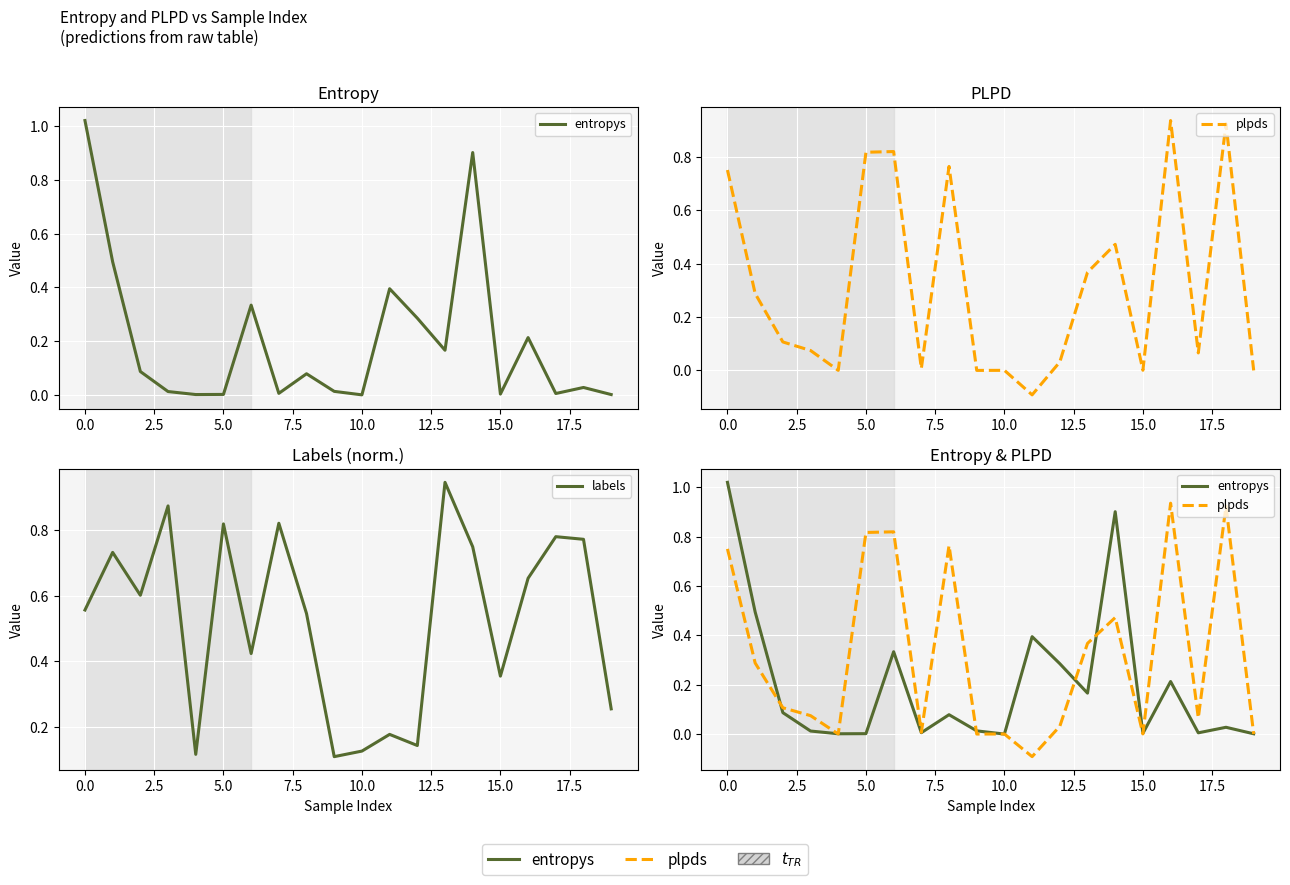

How many interior local peaks does the plpds series have?

6